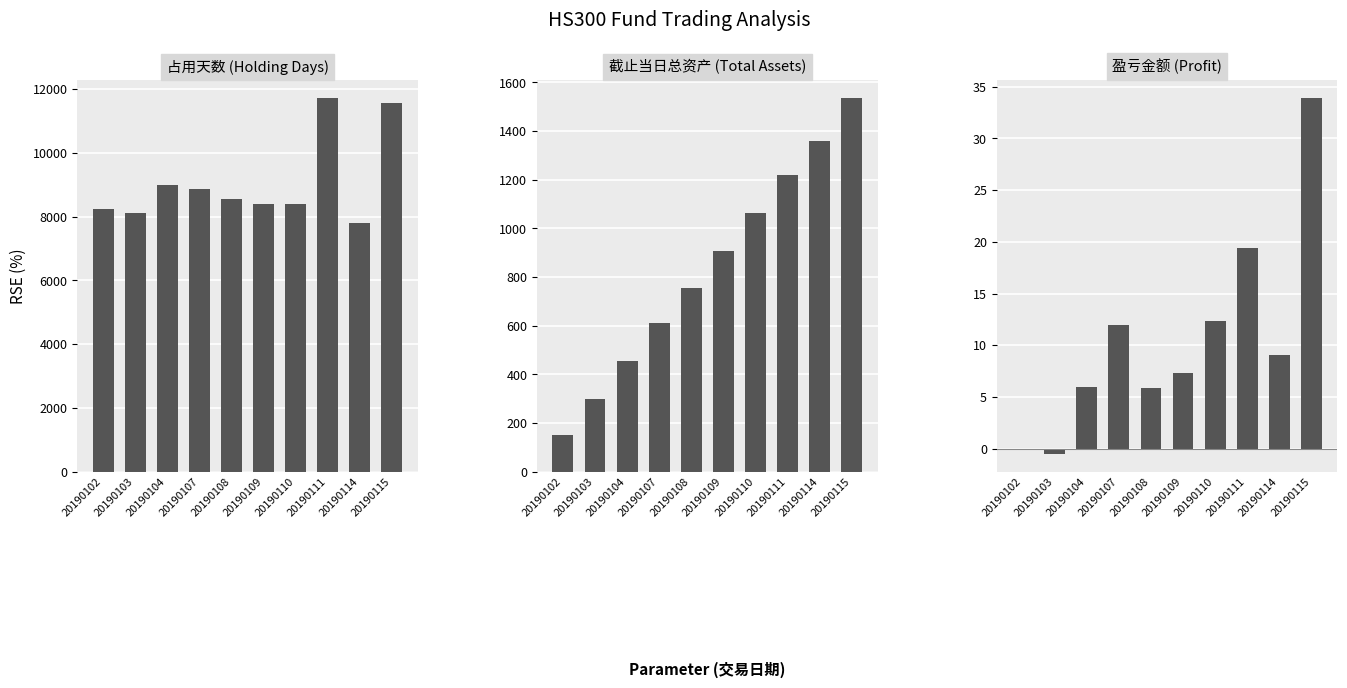

At how many categories does at least one series exceed 2761?

10